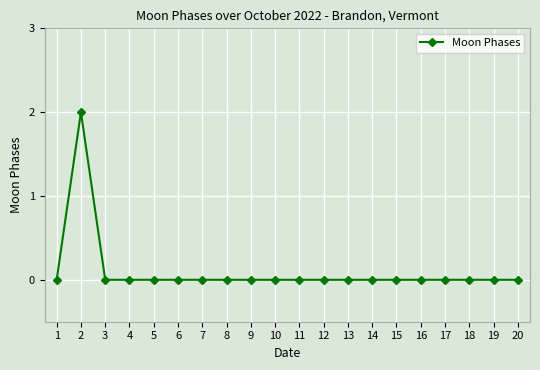

How many lines are shown in the chart?

1